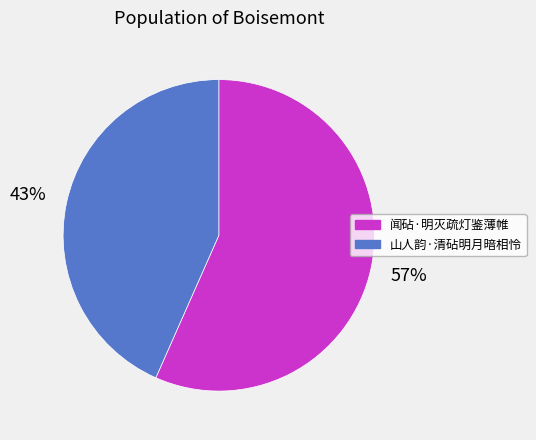

To the nearest percent, what is the combined percentage of 山人韵·清砧明月暗相怜 and 闻砧·明灭疏灯鉴薄帷?

100%